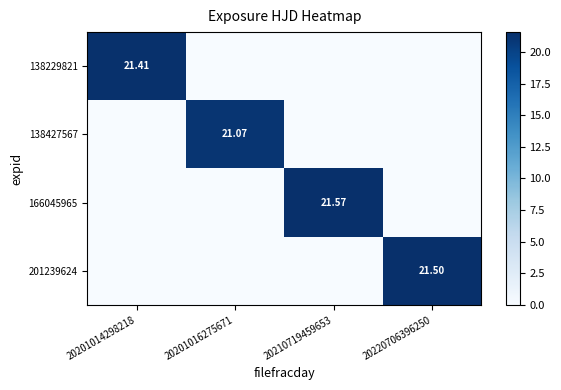

Which label corresponds to the smallest value in the chart?

20201016275671